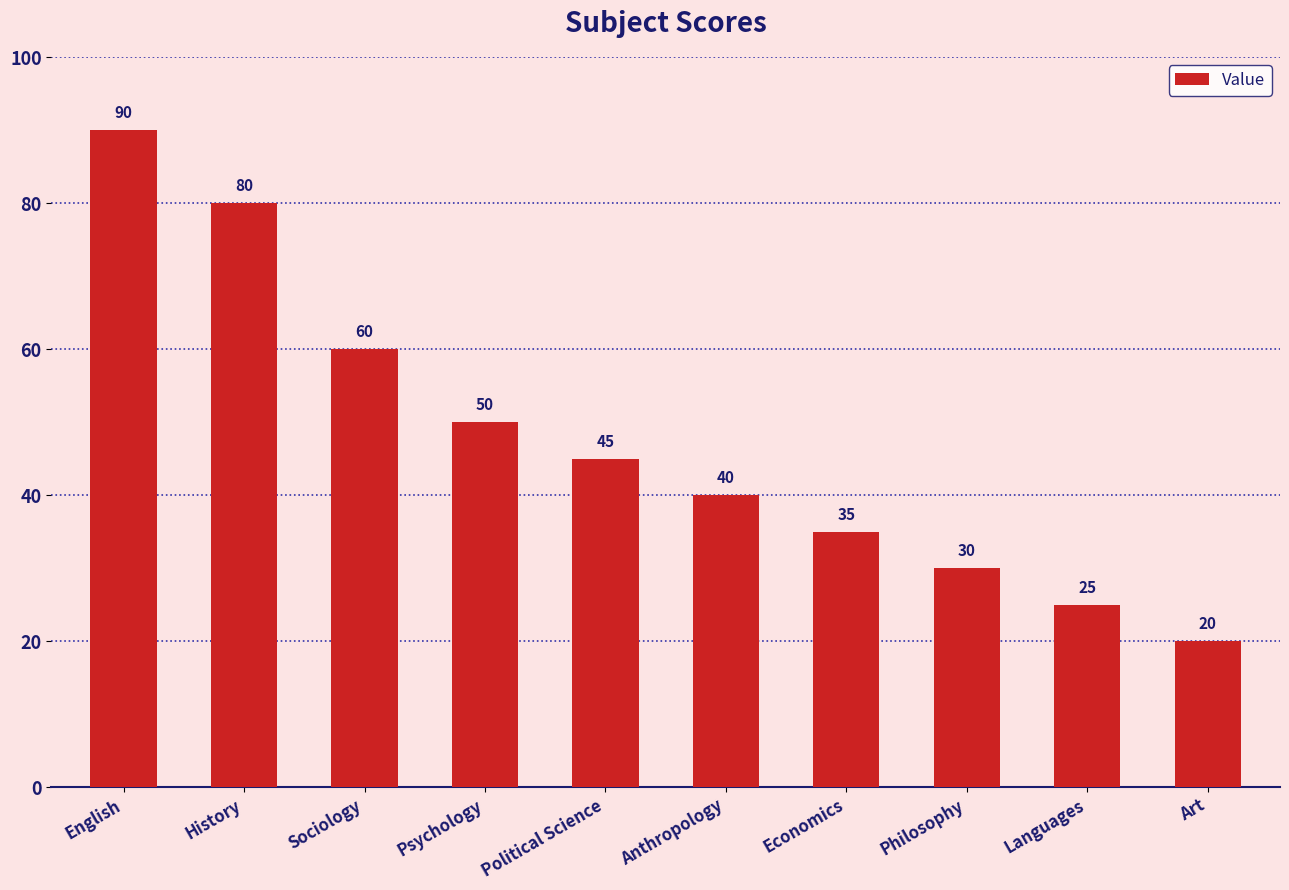

Between Economics and History, which is larger?

History